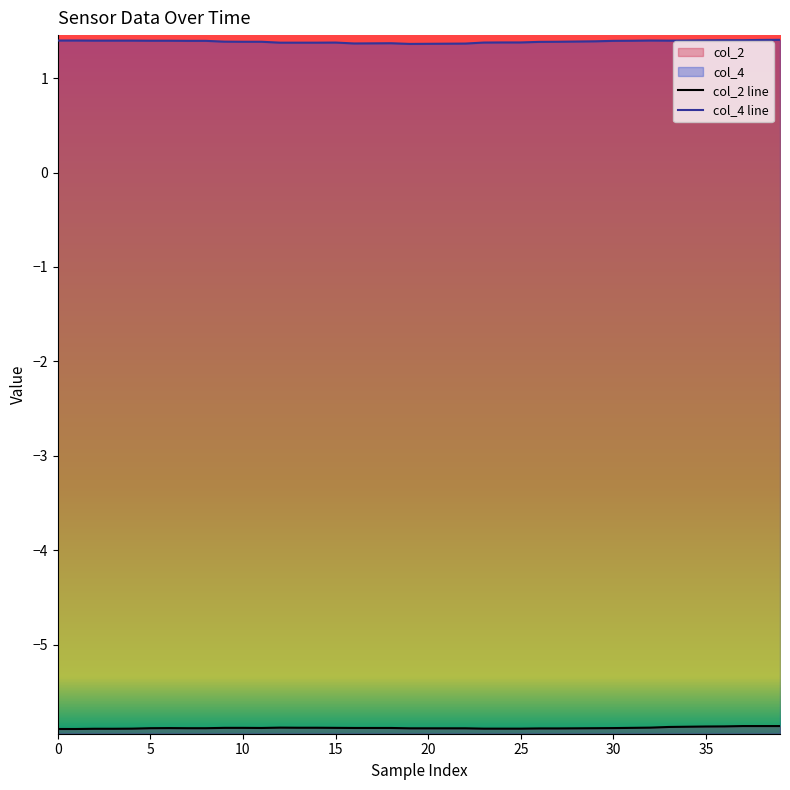

Reading left to right, list all the values displayed in this chart.

col_2 line: -5.9	-5.9	-5.9	-5.9	-5.9	-5.9	-5.9	-5.9	-5.9	-5.9	-5.9	-5.9	-5.9	-5.9	-5.9	-5.9	-5.9	-5.9	-5.9	-5.9	-5.9	-5.9	-5.9	-5.9	-5.9	-5.9	-5.9	-5.9	-5.9	-5.9	-5.9	-5.9	-5.9	-5.9	-5.9	-5.9	-5.9	-5.9	-5.9	-5.9
col_4 line: 1.4	1.4	1.4	1.4	1.4	1.4	1.4	1.4	1.4	1.4	1.4	1.4	1.4	1.4	1.4	1.4	1.4	1.4	1.4	1.4	1.4	1.4	1.4	1.4	1.4	1.4	1.4	1.4	1.4	1.4	1.4	1.4	1.4	1.4	1.4	1.4	1.4	1.4	1.4	1.4